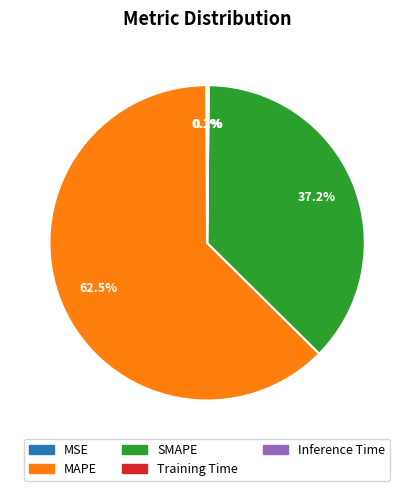

Is there a majority slice in this chart?

Yes